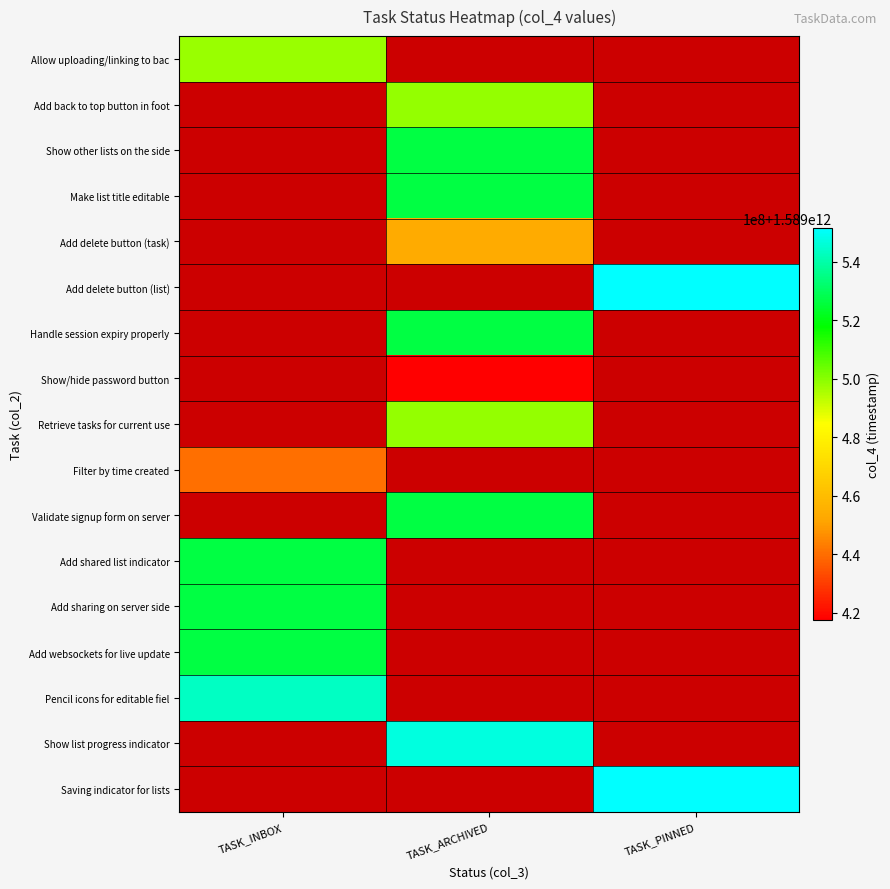

What is the greatest value displayed?

1589551524712.0